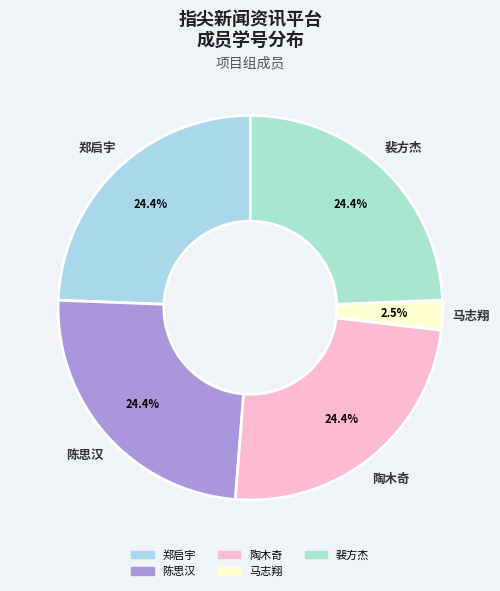

Count the number of slices in the pie.

5